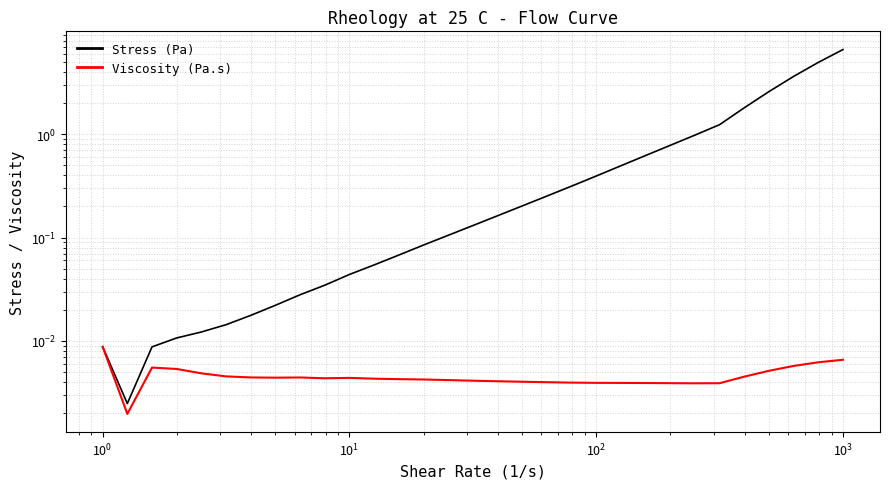

Where is the first local maximum for Viscosity (Pa.s)?

$\mathdefault{10^{0}}$